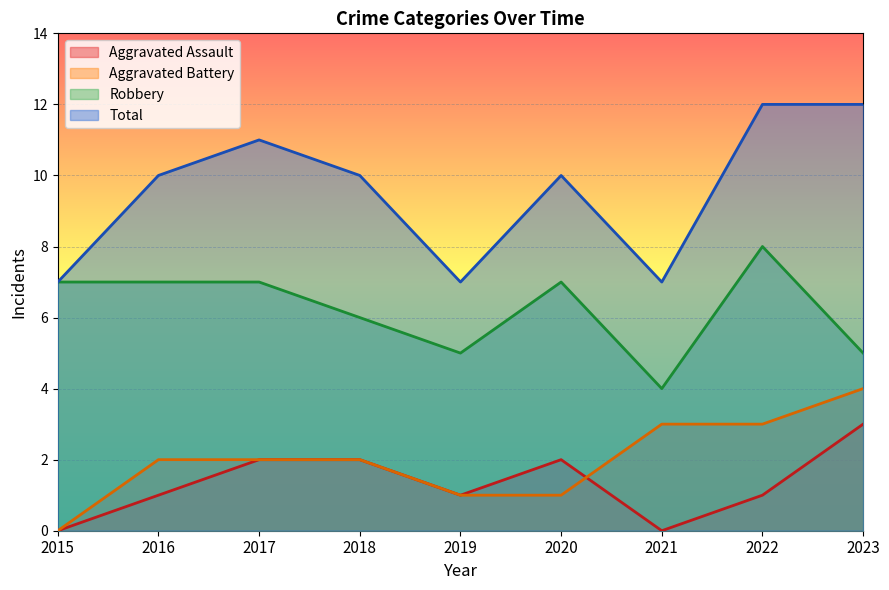

True or false: Aggravated Assault has a value of 2 at 2021.

False